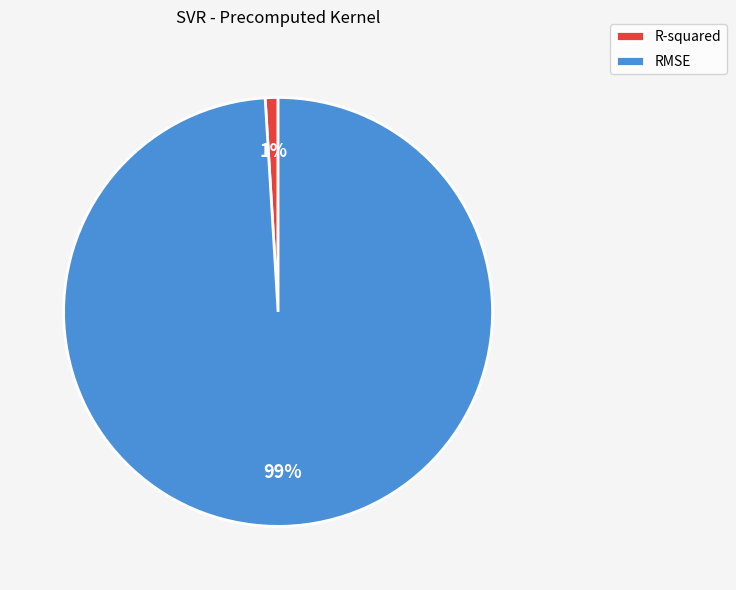

To the nearest percent, what is the difference between the RMSE and R-squared slice percentages?

98%